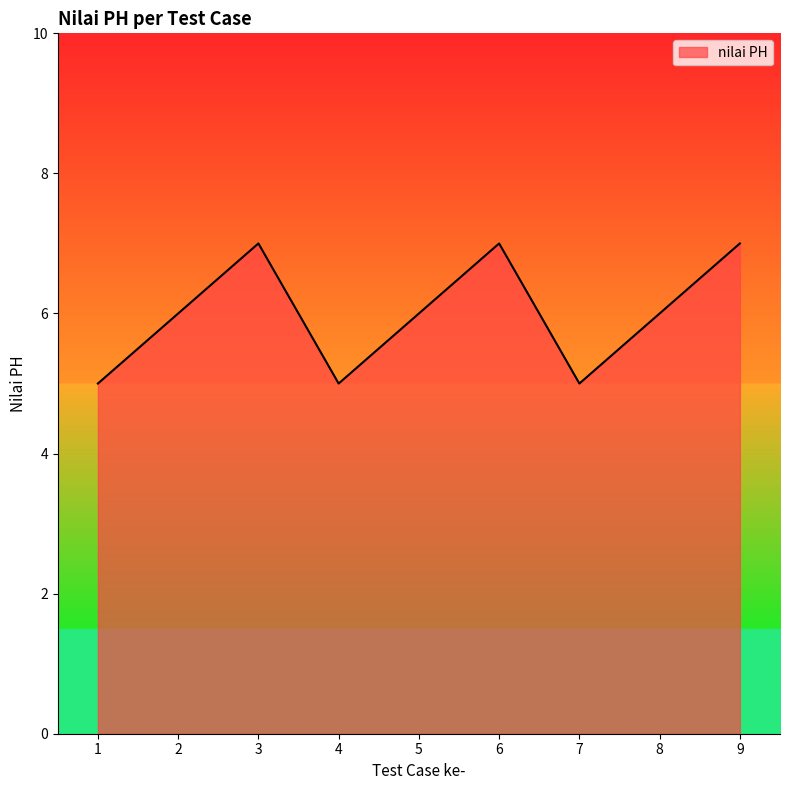

What is the maximum value shown in the chart?

7